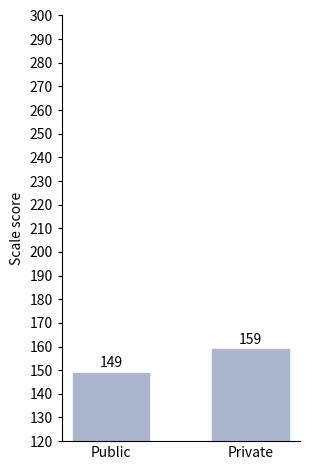

What is the smallest value displayed?

149